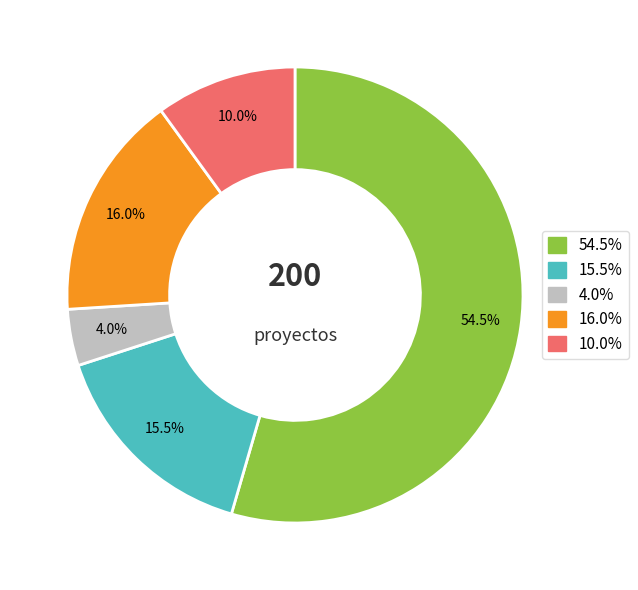

How many slices are in this pie chart?

5